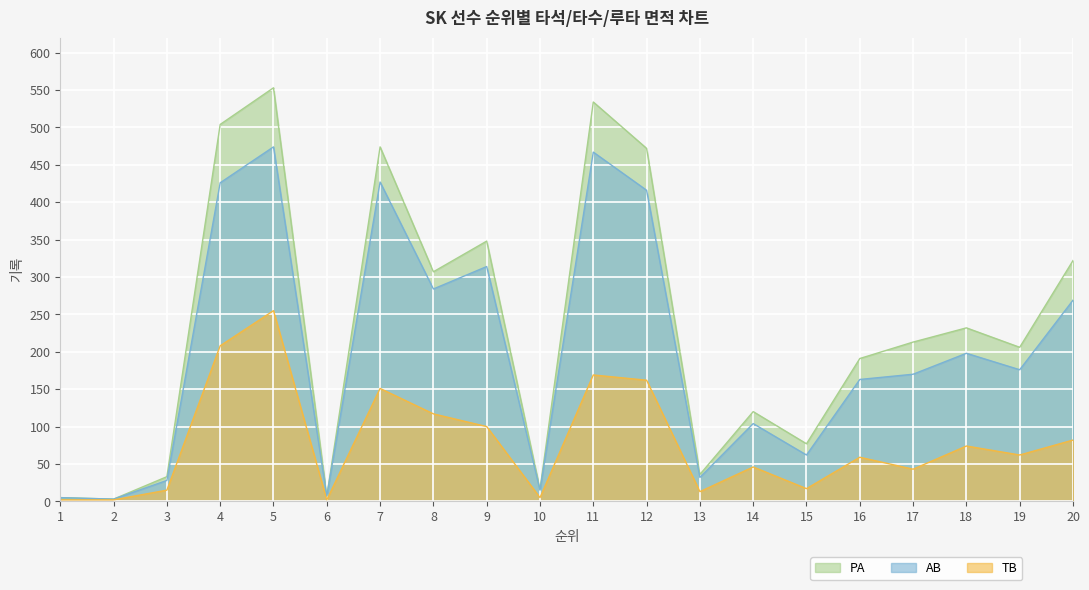

In AB, how many points are lower than both neighbors (excluding endpoints)?

7